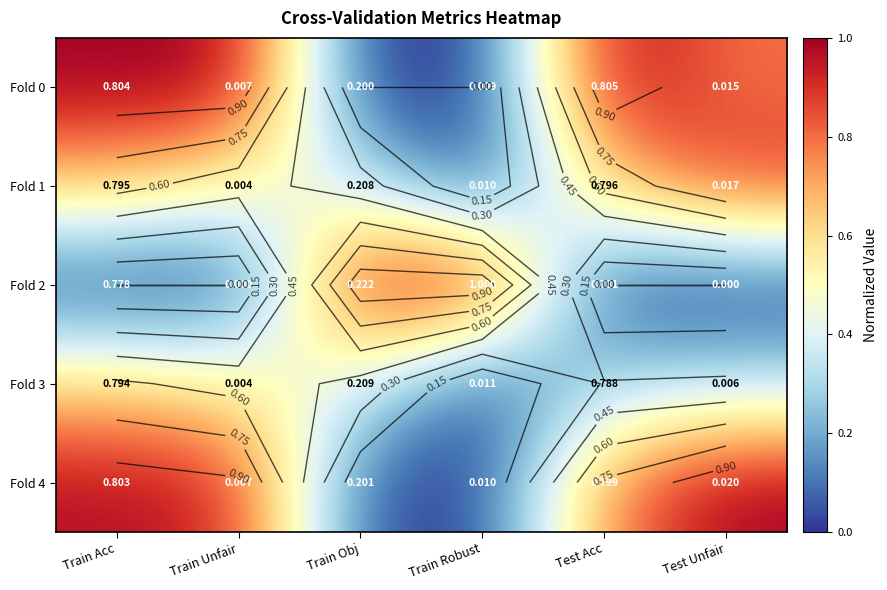

At which category is the sum across all series the highest?

Train Acc